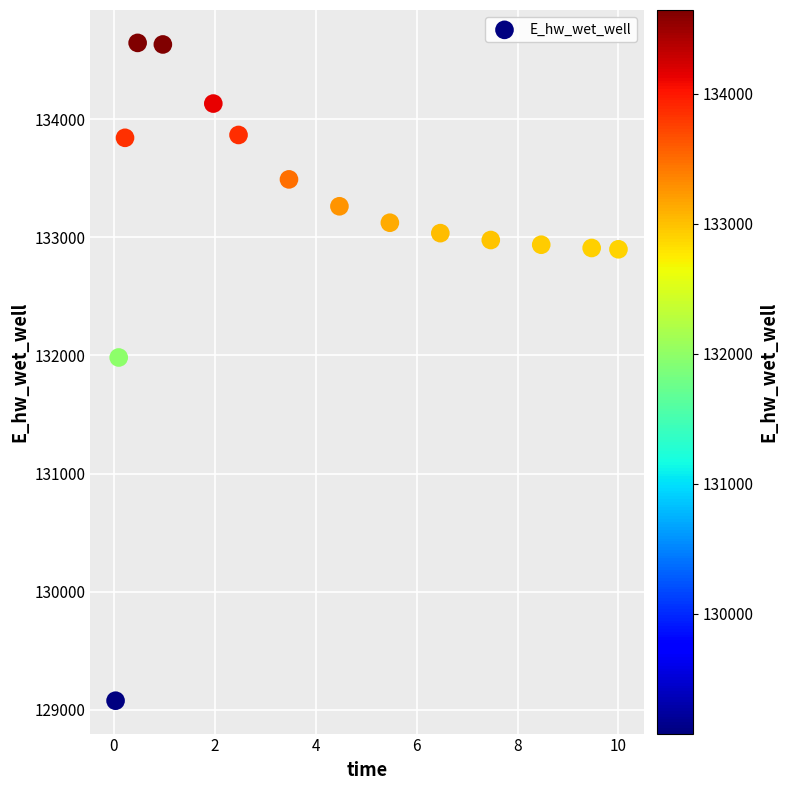

What is the range of Y values (max minus min)?

5569.0